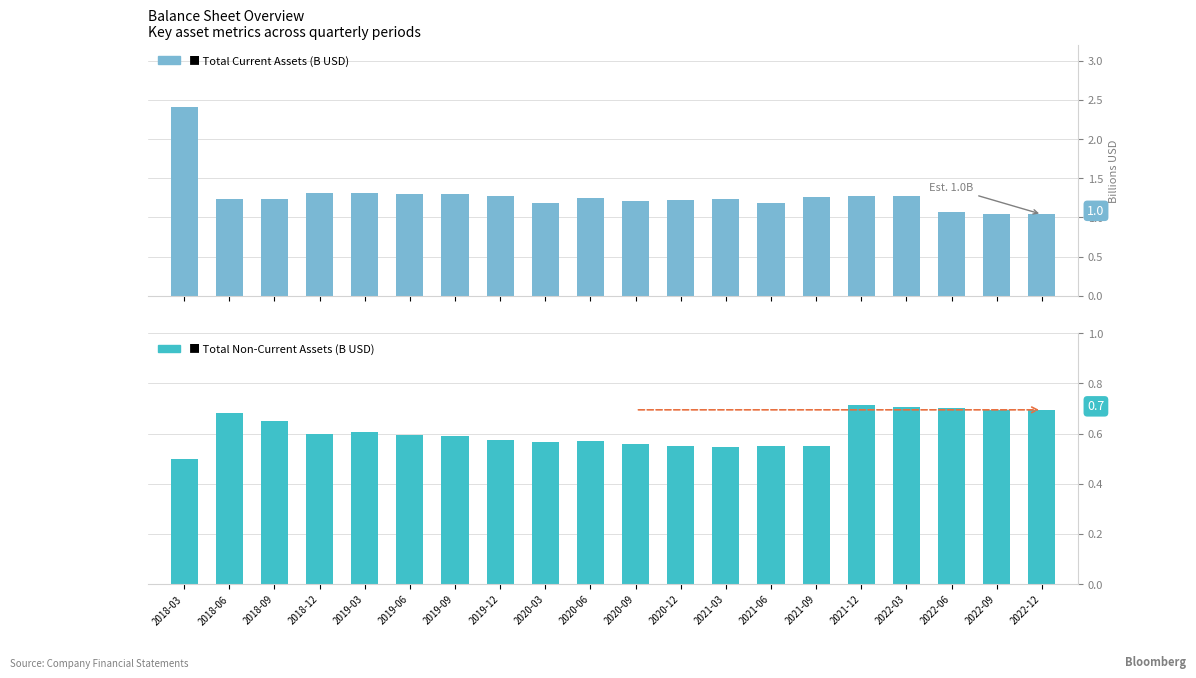

The value of totalNonCurrentAssets (B USD) at 2021-12 is 1.1. True or false?

False